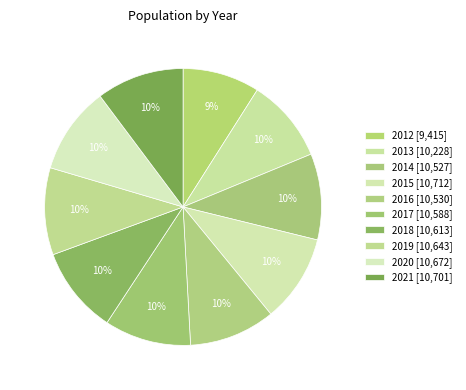

Count the number of slices in the pie.

10